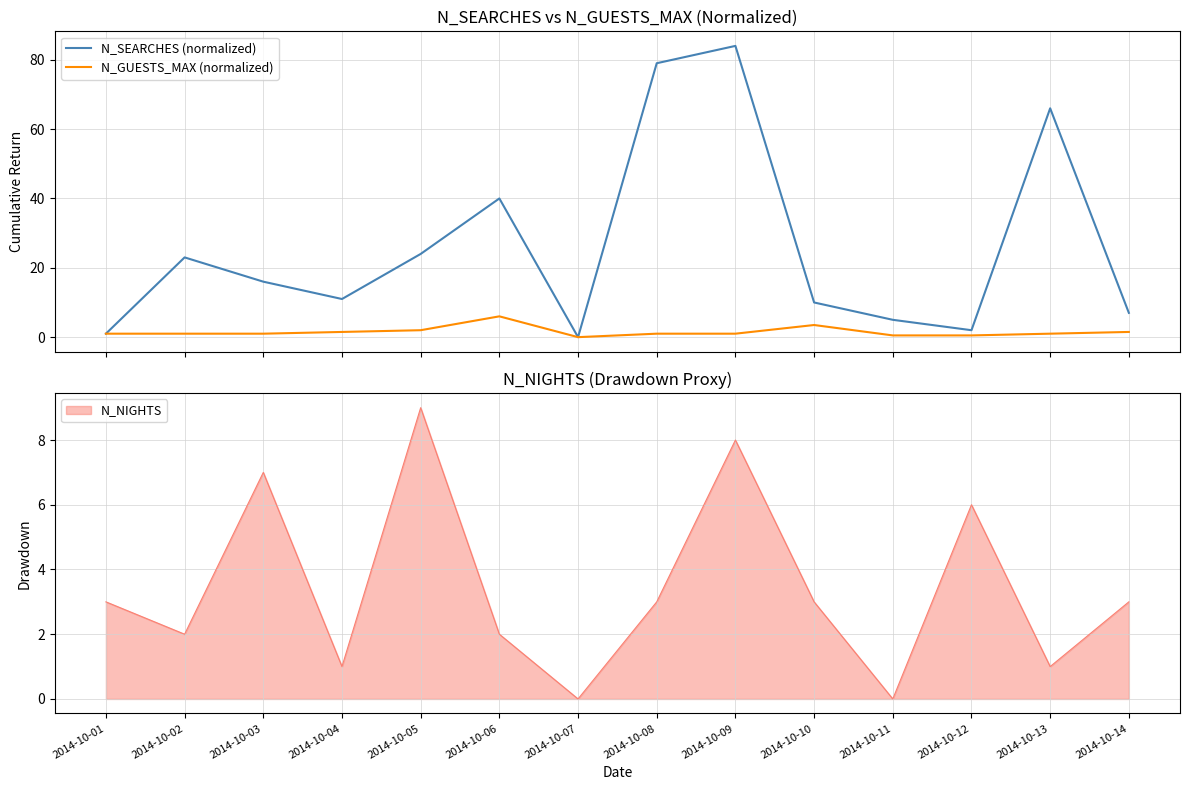

True or false: N_SEARCHES (normalized) has a value of 10.2 at 2014-10-03.

False